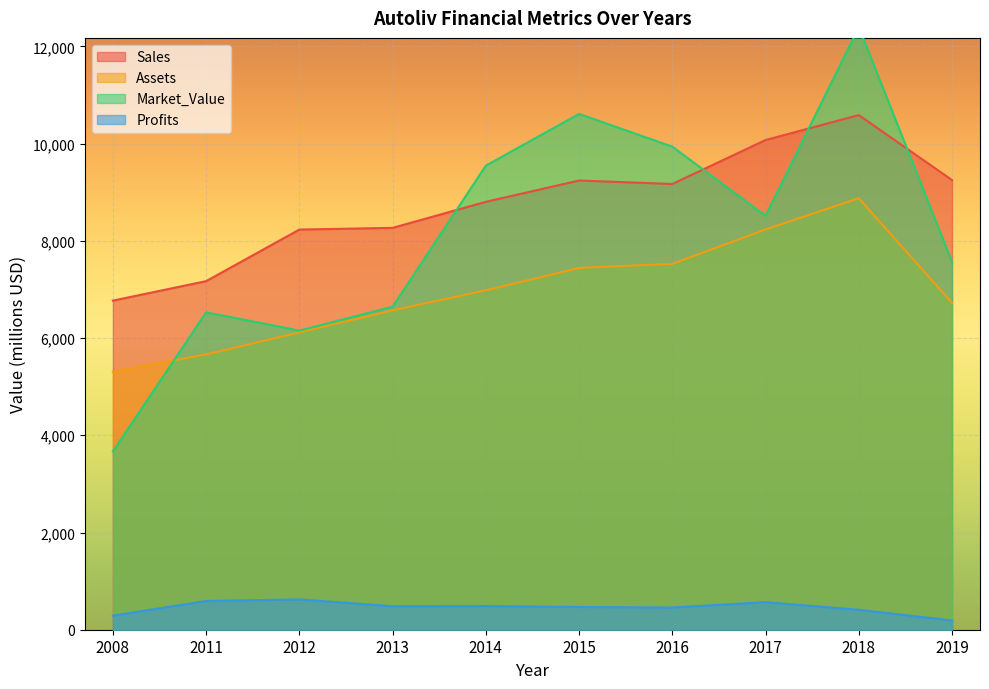

How many values in the Market_Value series are below 8515?

5